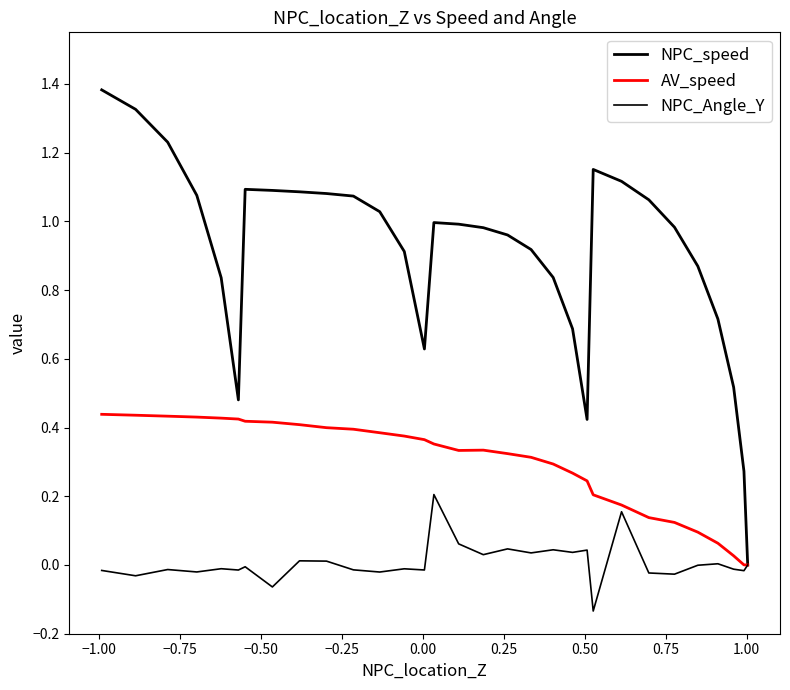

The value of NPC_Angle_Y at 12 is 0.0. True or false?

False